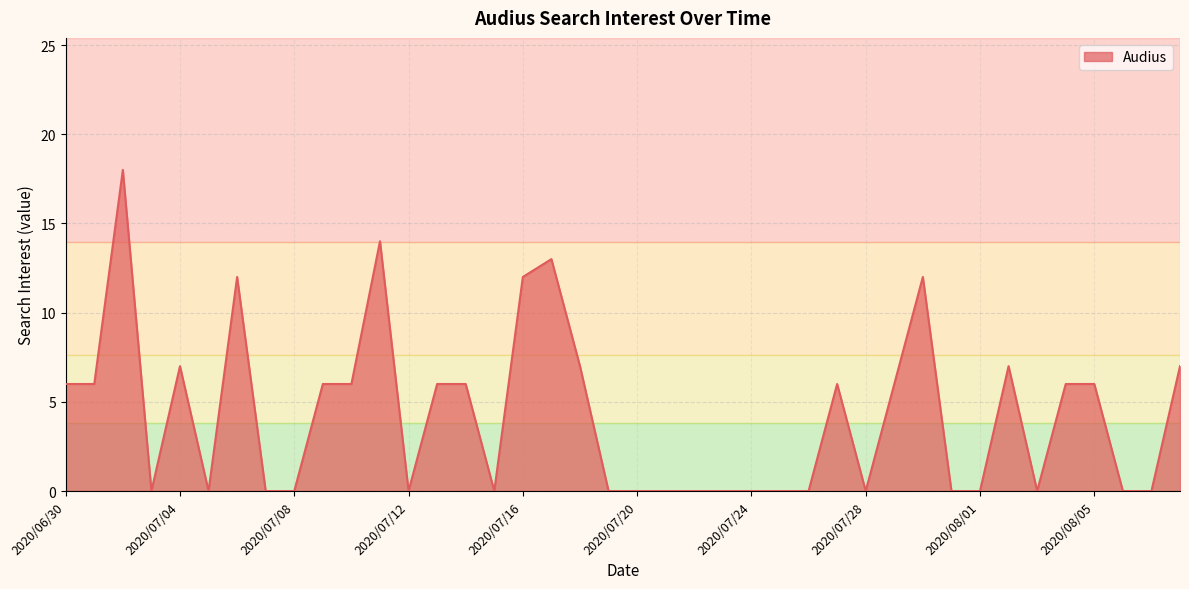

List the labels in order of value, smallest first.

2020/07/03, 2020/07/05, 2020/07/07, 2020/07/08, 2020/07/12, 2020/07/15, 2020/07/19, 2020/07/20, 2020/07/21, 2020/07/22, 2020/07/23, 2020/07/24, 2020/07/25, 2020/07/26, 2020/07/28, 2020/07/31, 2020/08/01, 2020/08/03, 2020/08/06, 2020/08/07, 2020/06/30, 2020/07/01, 2020/07/09, 2020/07/10, 2020/07/13, 2020/07/14, 2020/07/27, 2020/07/29, 2020/08/04, 2020/08/05, 2020/07/04, 2020/07/18, 2020/08/02, 2020/08/08, 2020/07/06, 2020/07/16, 2020/07/30, 2020/07/17, 2020/07/11, 2020/07/02